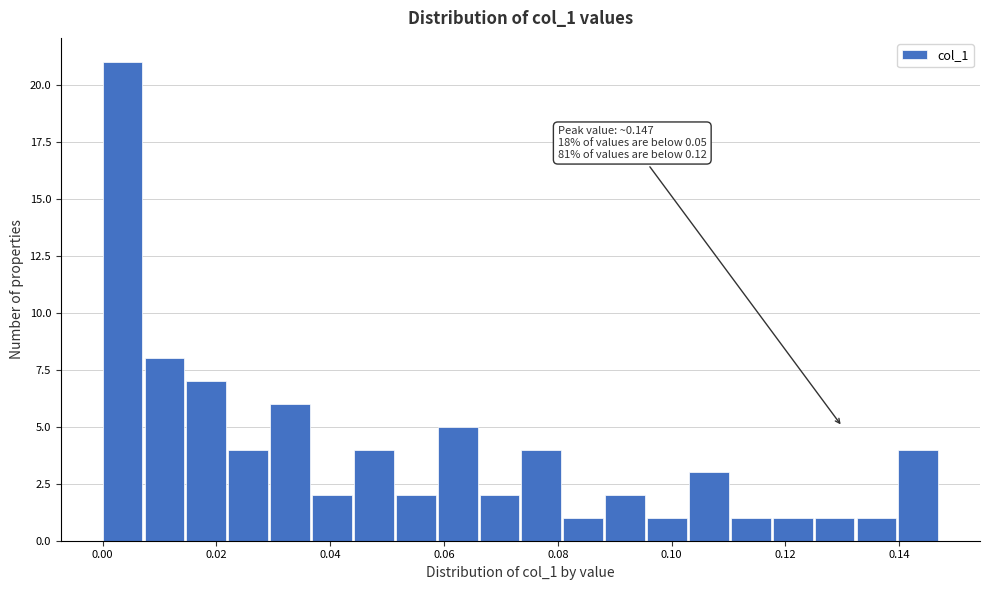

Read against the x-axis, roughly where is the centre of the tallest bar?

0.004